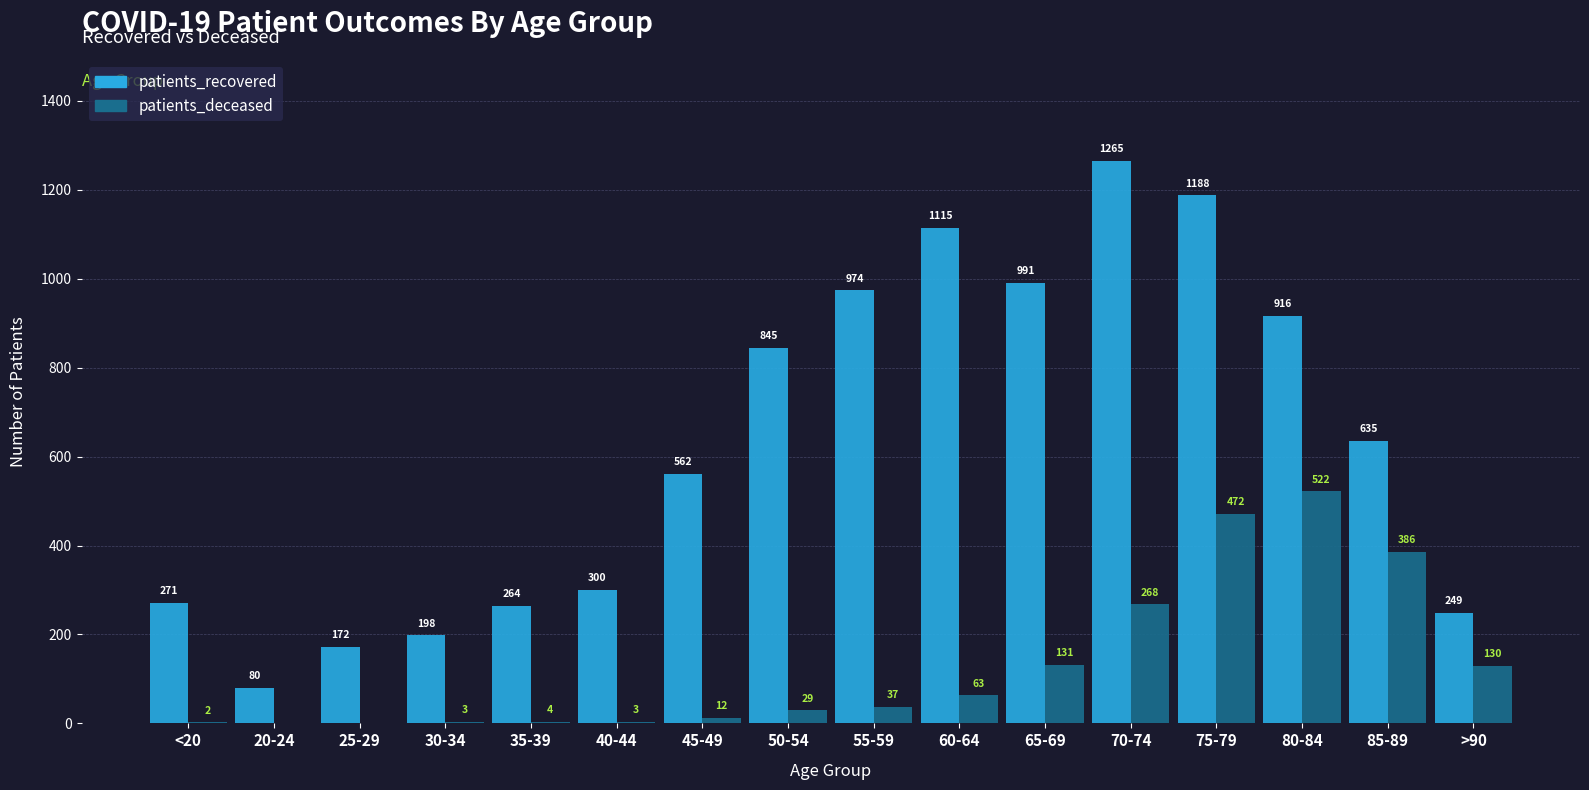

Read the patients_deceased value at 40-44.

3